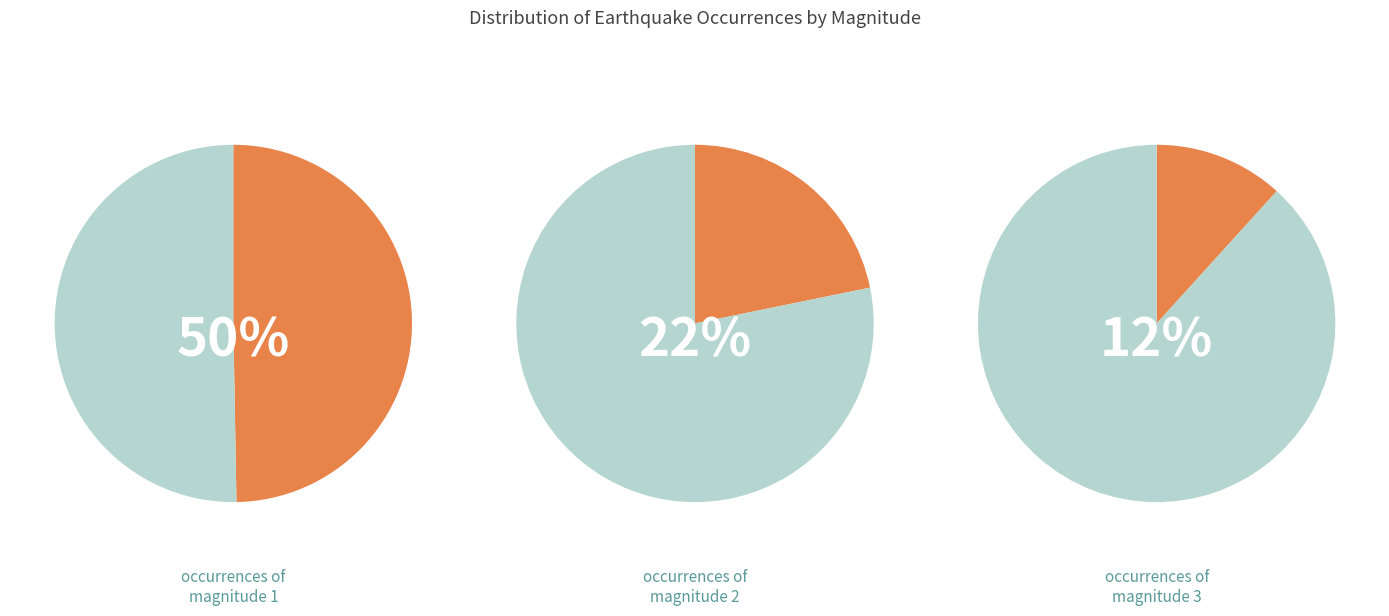

Does 8 represent more than half of the total?

No